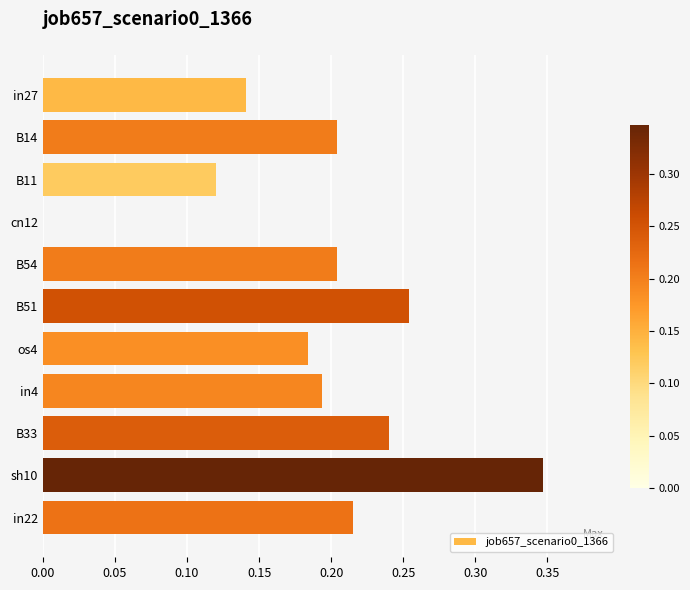

The chart shows a value of 0.1 at os4. True or false?

False